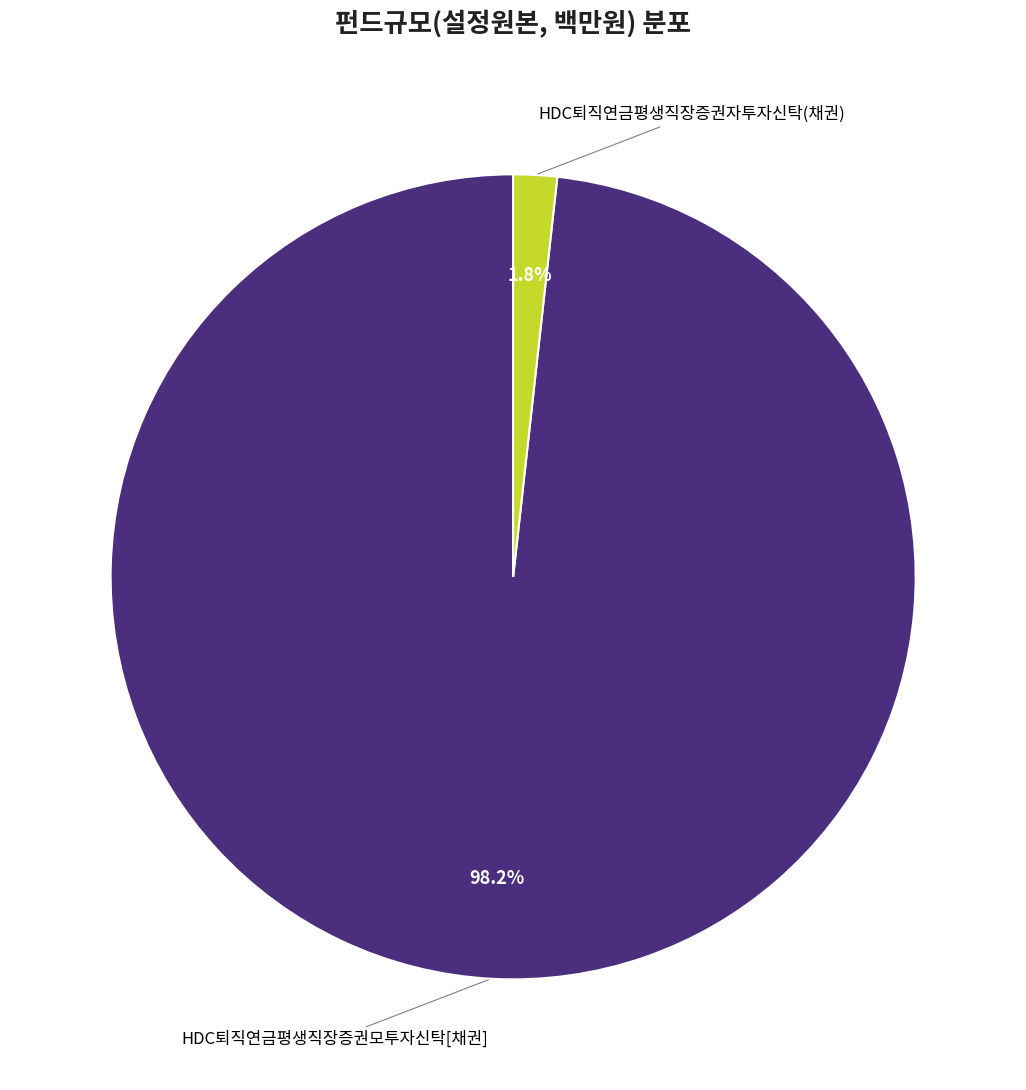

Is there any slice that represents more than half of the pie?

Yes